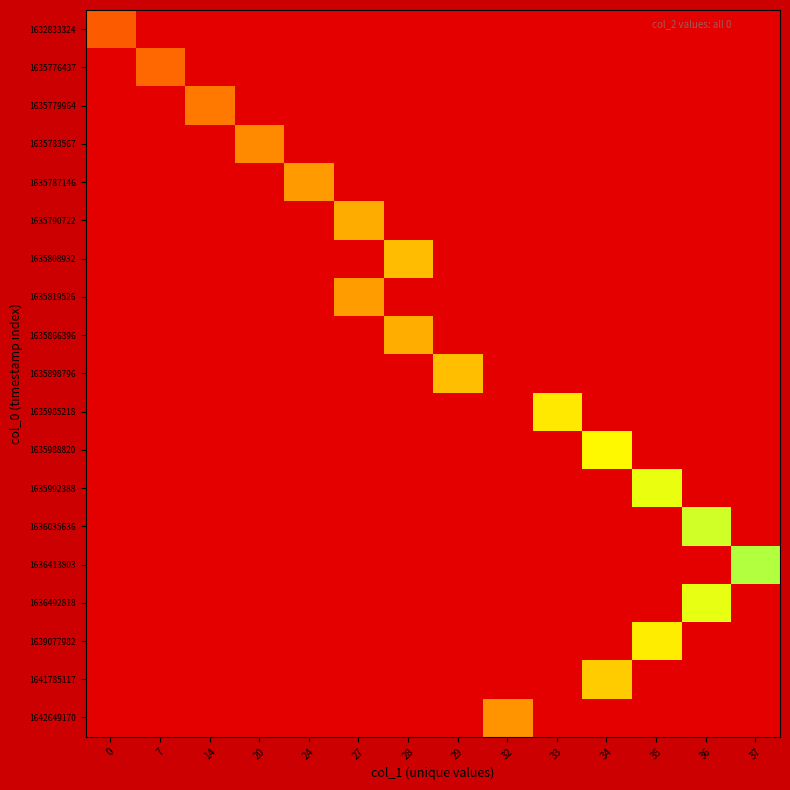

What is the total value across all series at 0?

0.3